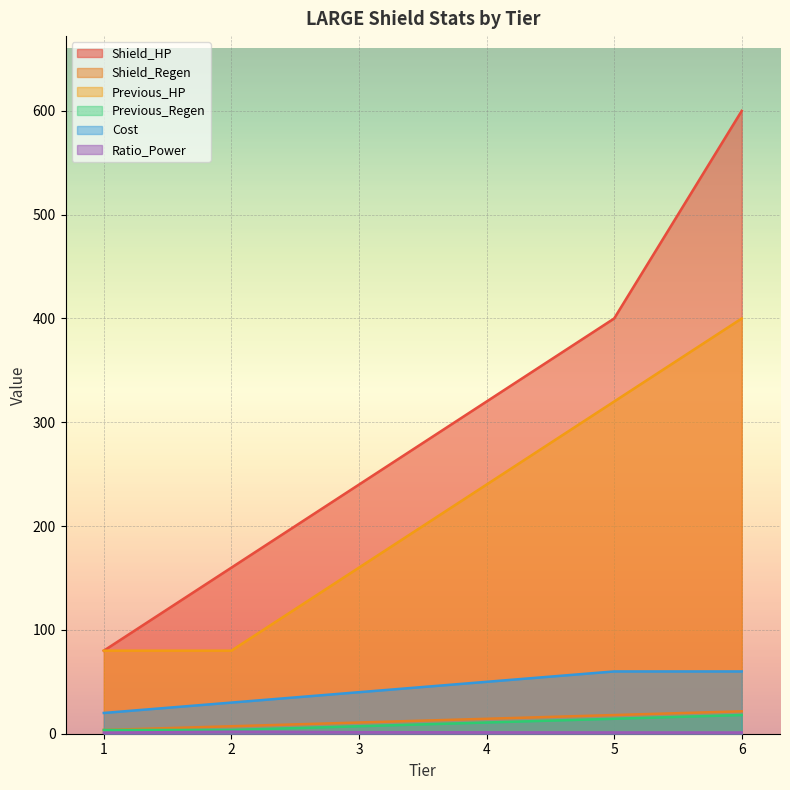

How many lines are shown in the chart?

6